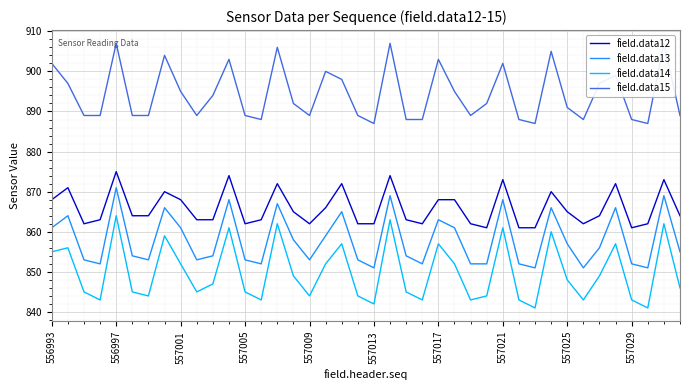

How many values in the field.data12 series are below 864?

18